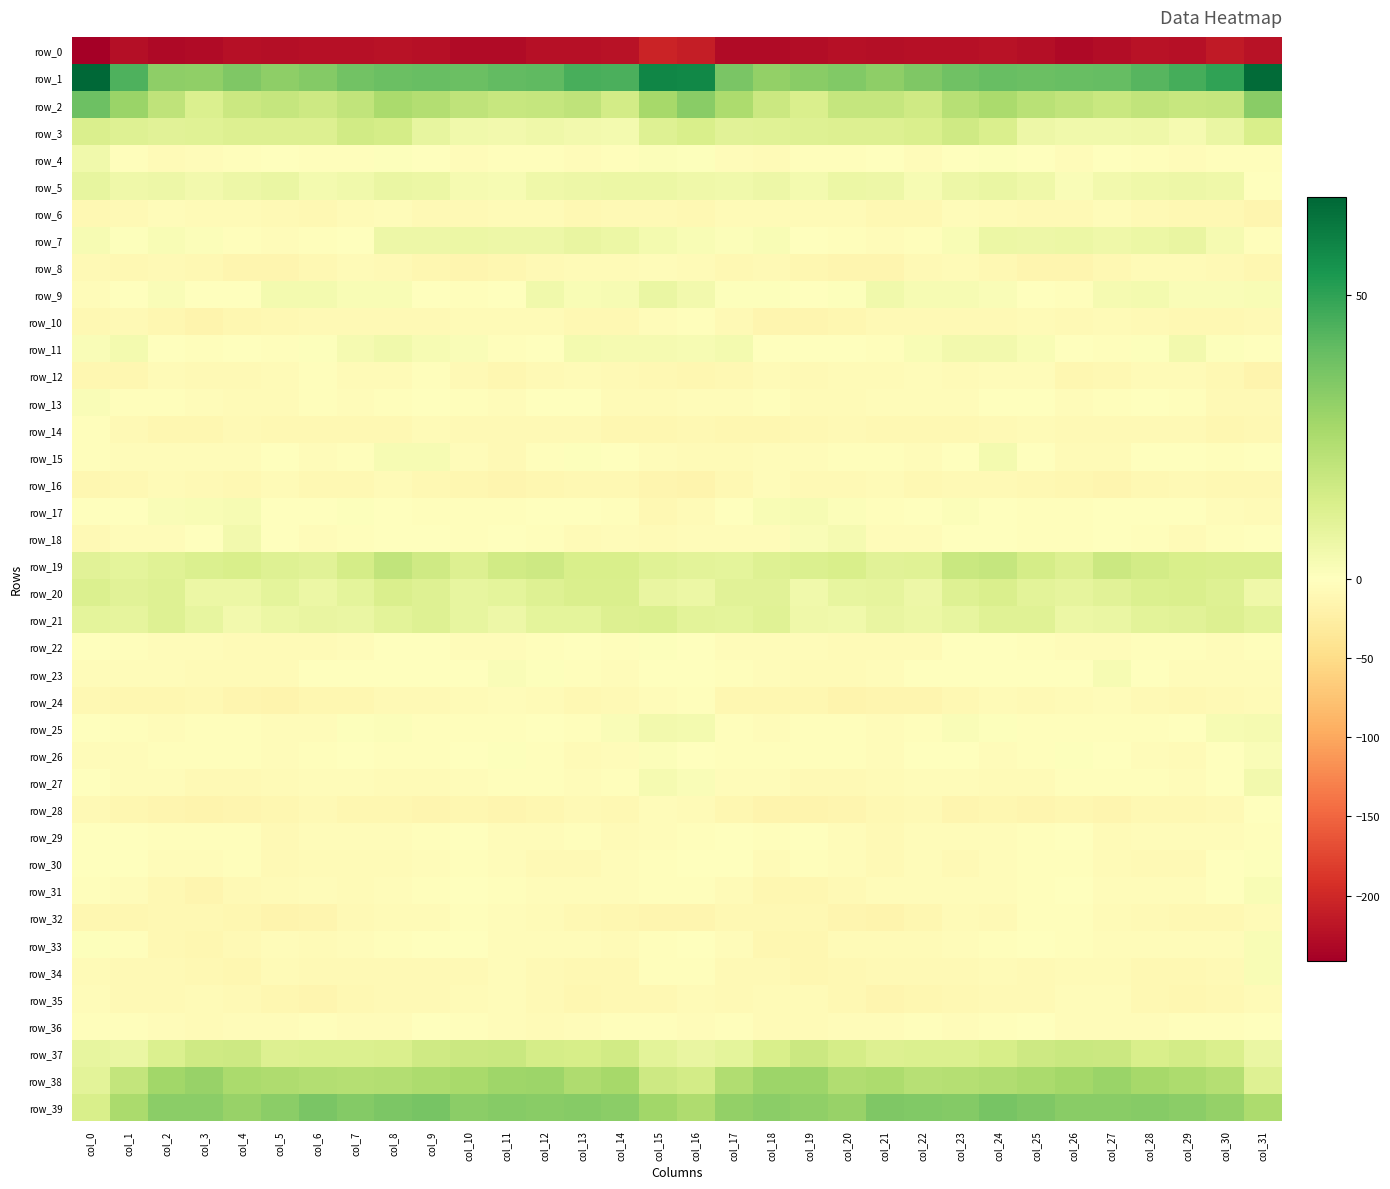

Where does the row_9 series first go above 1?

col_2